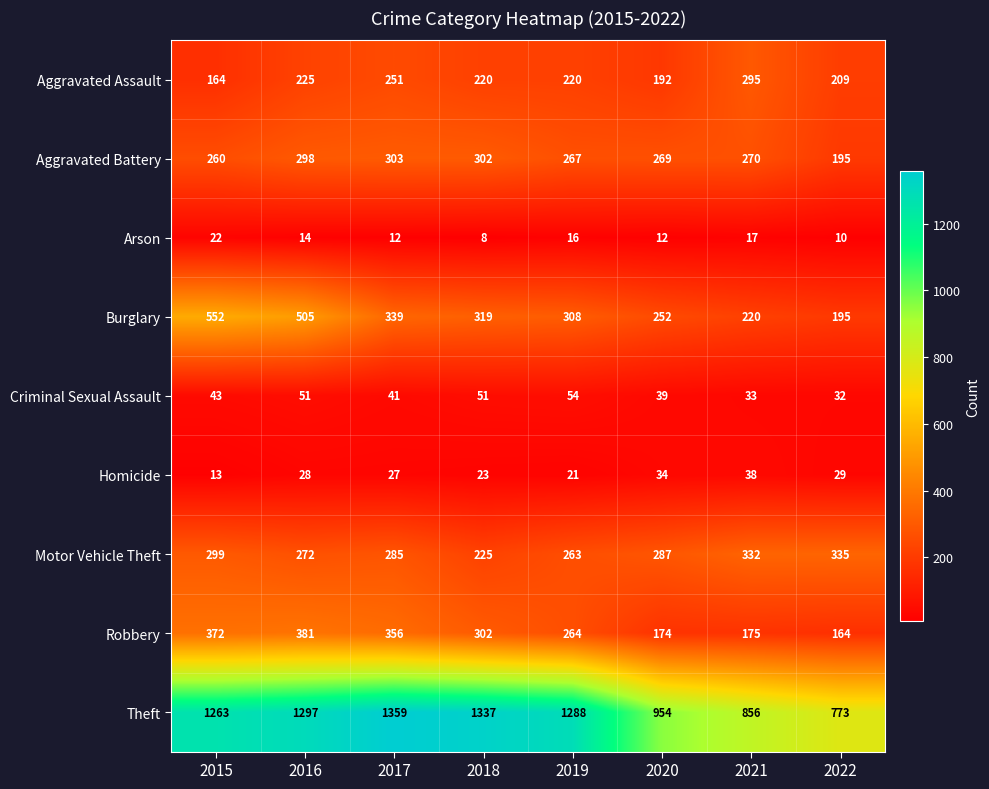

How many values in the Burglary series are below 319?

4